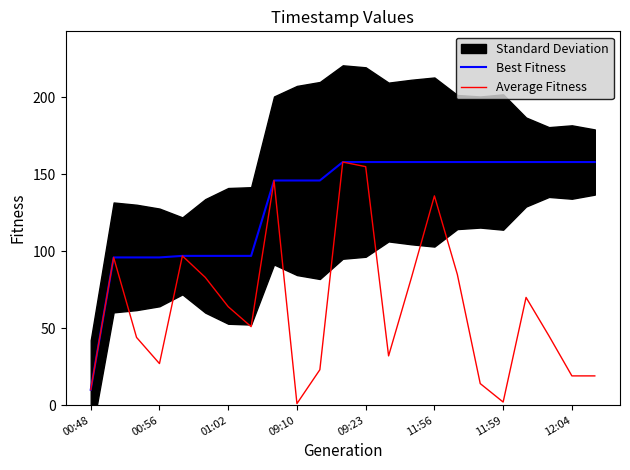

Is it true that Average Fitness equals 68 at 11:56?

False